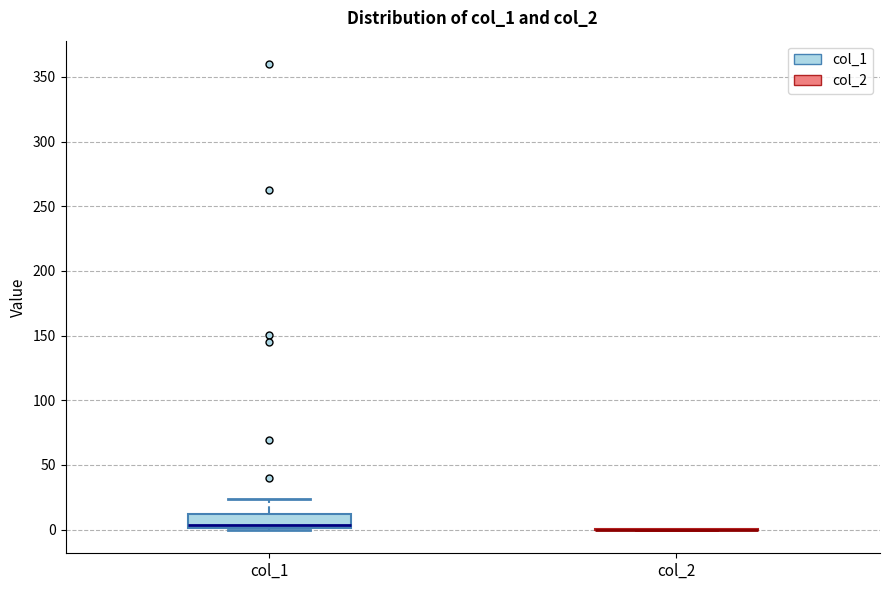

Which box is the tallest, from its lower edge to its upper edge?

col_1